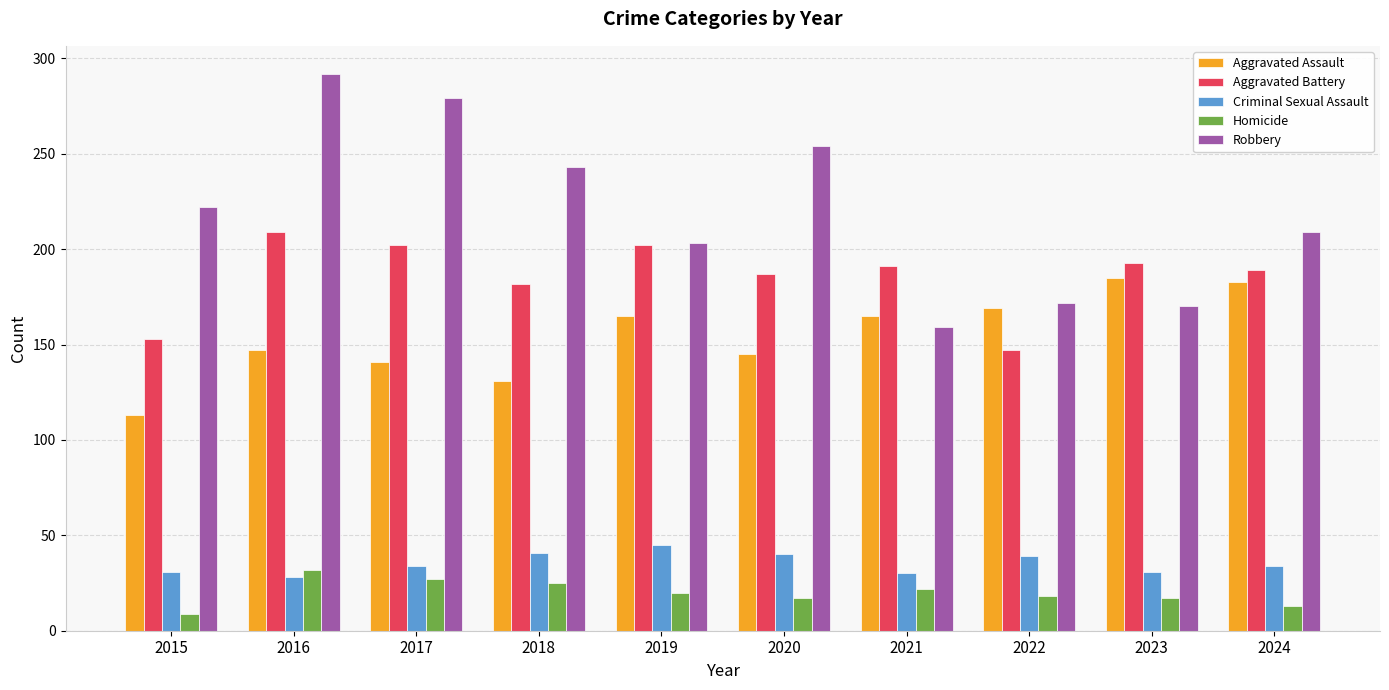

Is the value of Aggravated Assault at 2024 greater than the value of Criminal Sexual Assault at 2023?

Yes